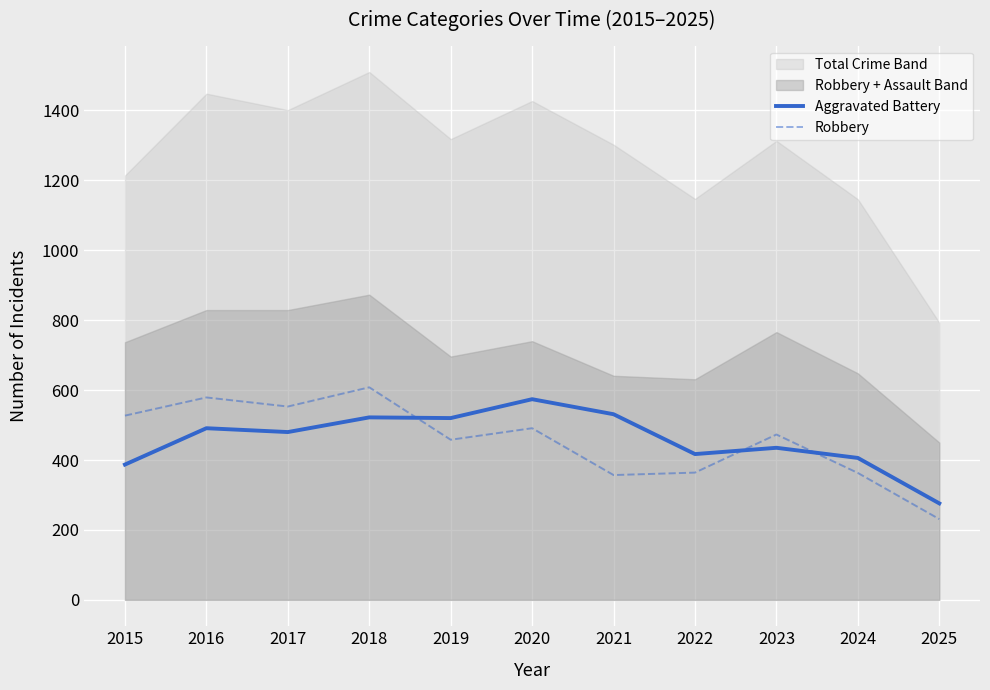

How many lines are shown in the chart?

2